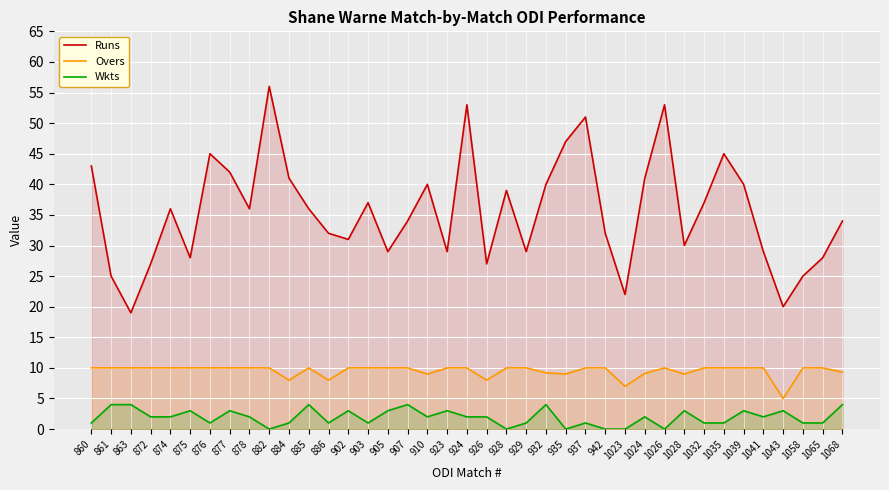

What is the sum of all Overs values?

370.6